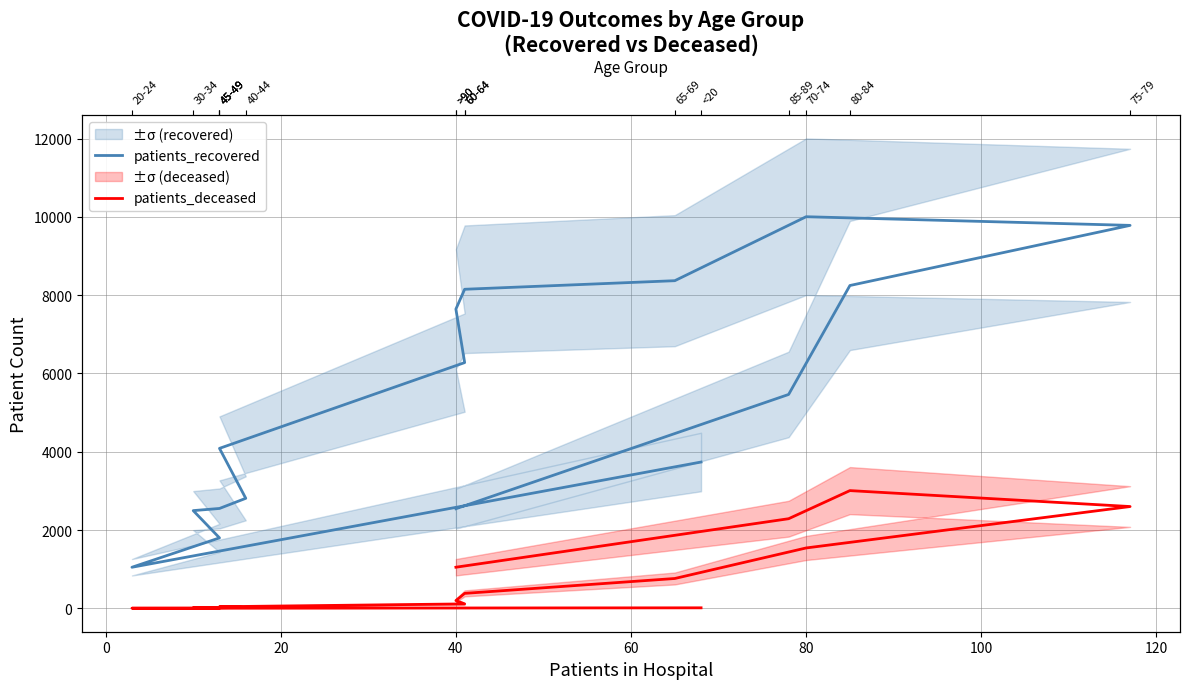

What is the sum of all patients_recovered values?

85006